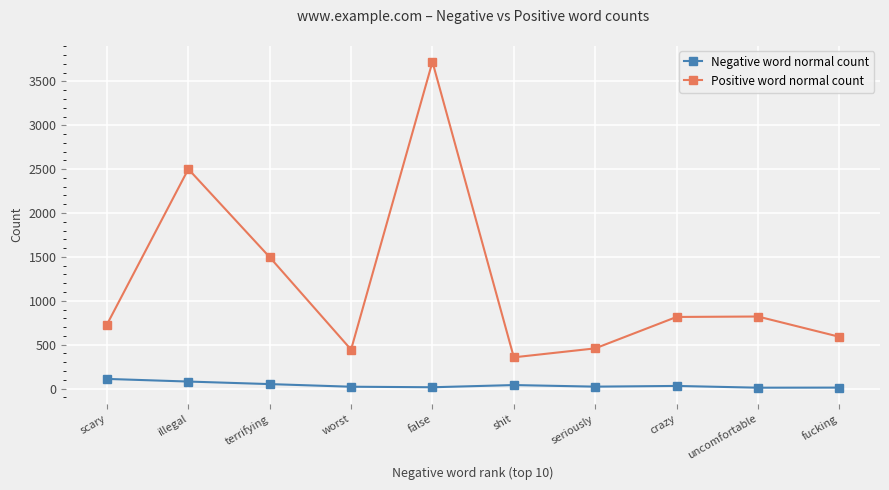

What is the label of the 5th point from the right?

shit